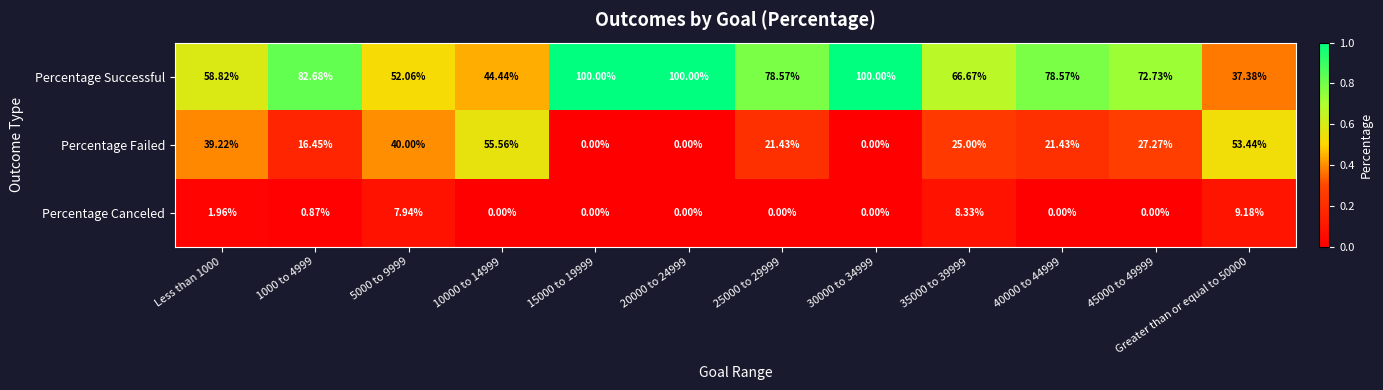

At 5000 to 9999, list the series in order from largest to smallest.

Percentage Successful, Percentage Failed, Percentage Canceled